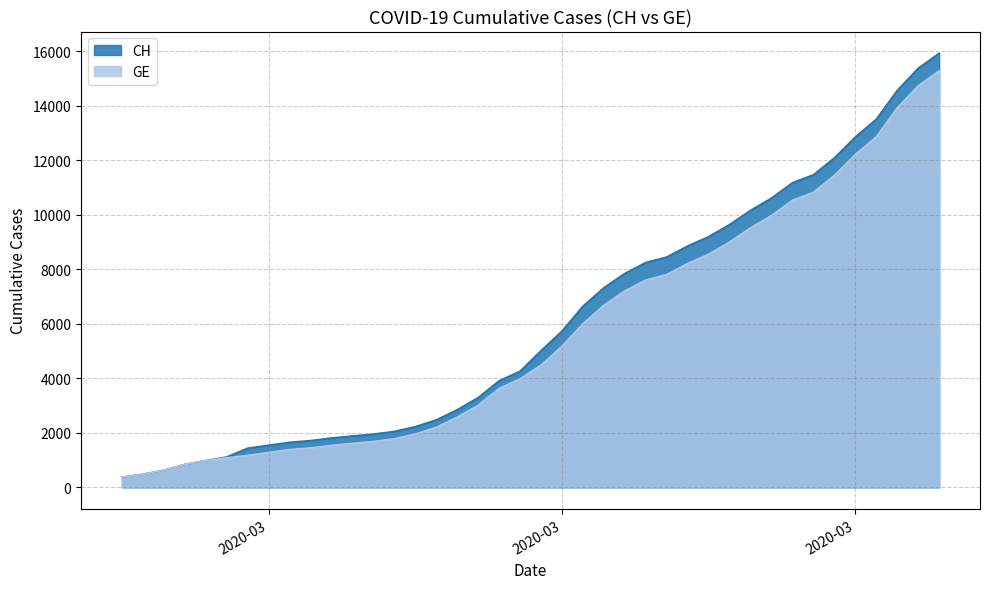

What is the value of the GE point at the 34th from the left?

10825